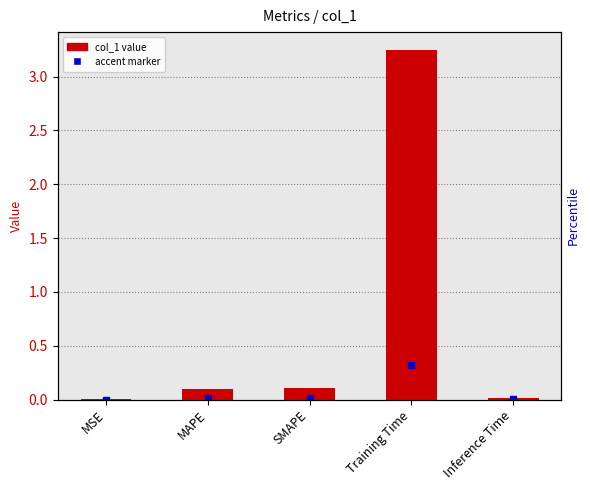

What position from the left is Training Time?

4